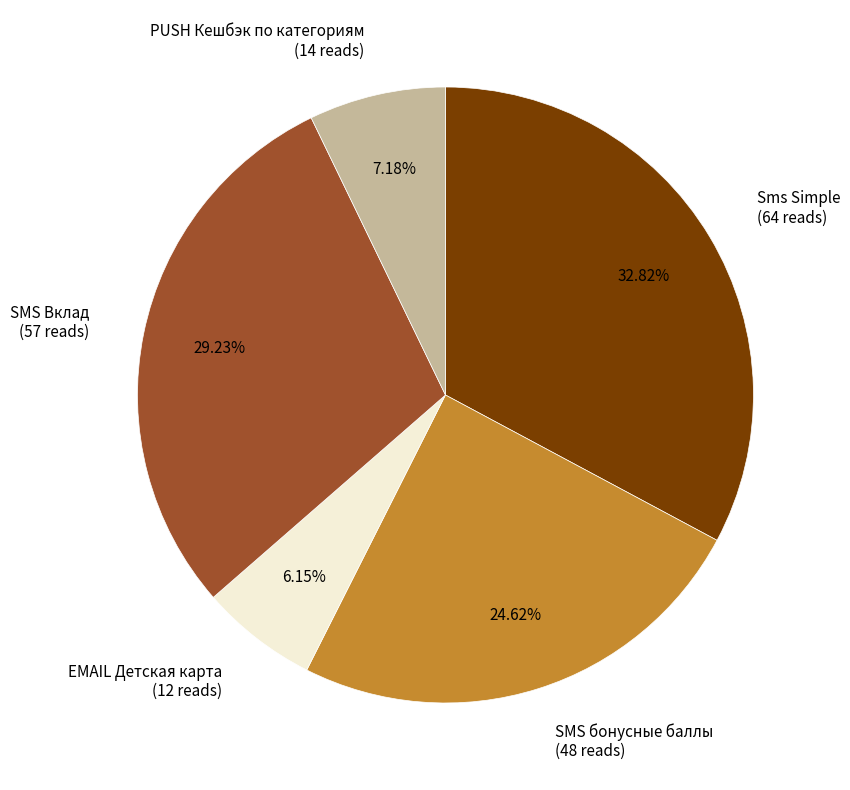

To the nearest percent, what is the combined percentage of PUSH Кешбэк по категориям and SMS бонусные баллы?

32%